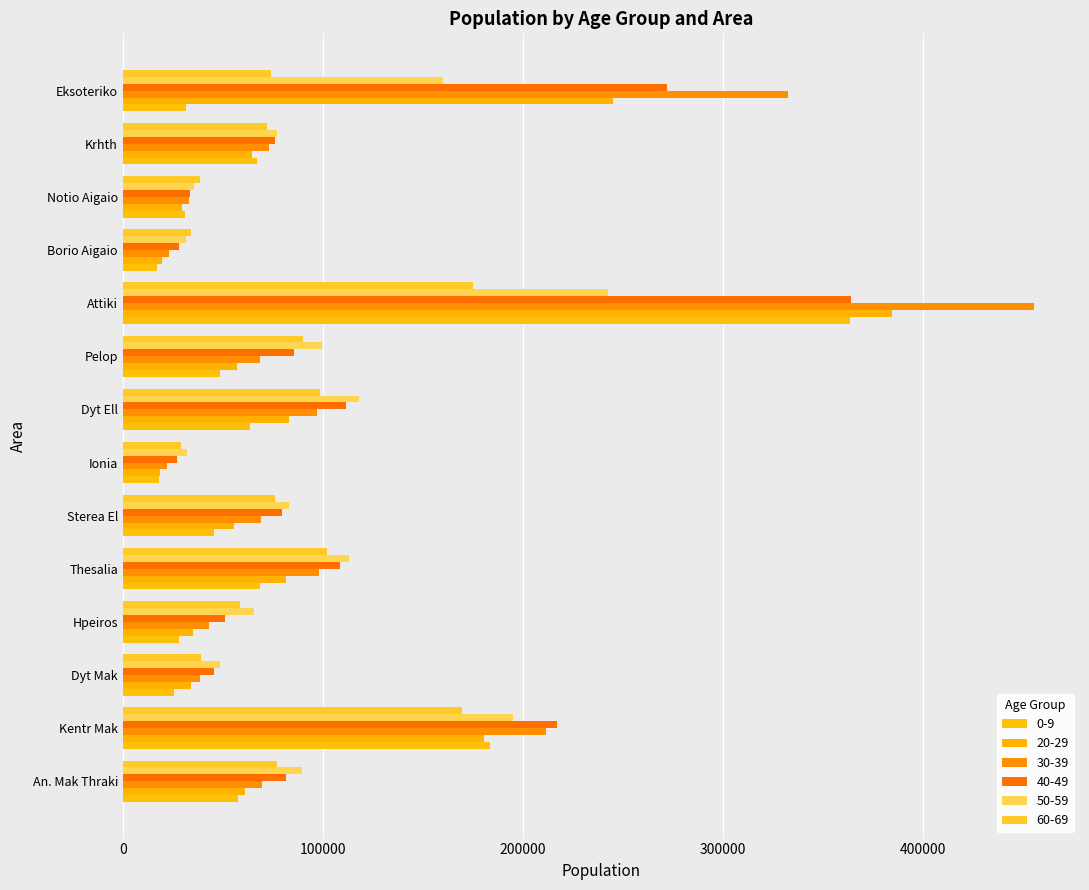

What is the total value across all series at Borio Aigaio?

153779